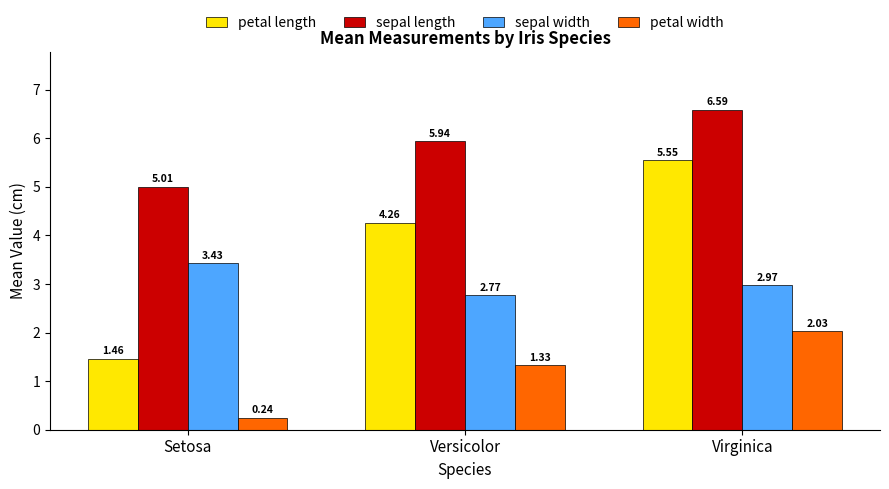

What is the label of the 1st bar from the left?

Setosa